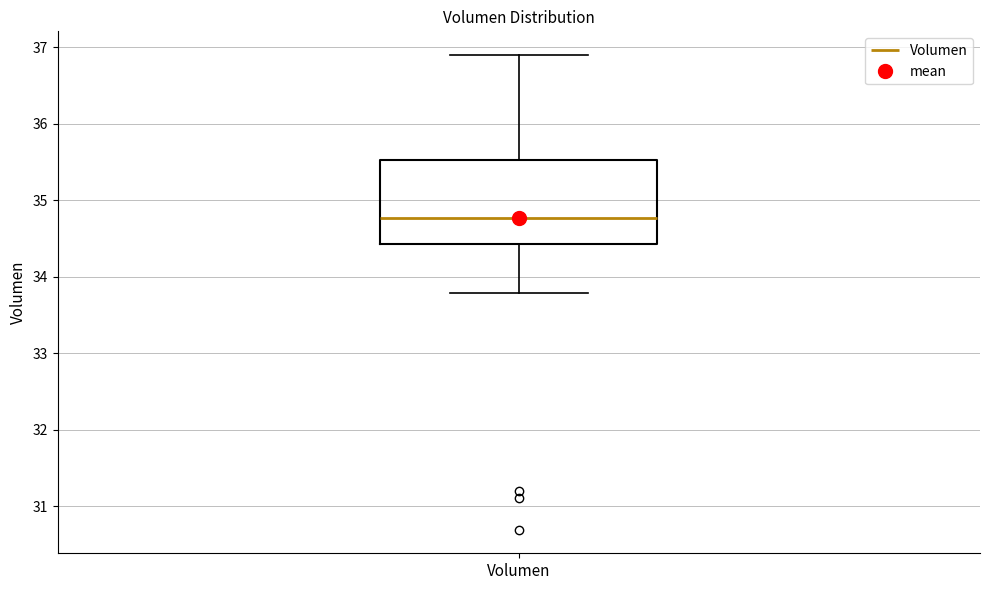

Transcribe this box plot: give where the median line is, the range the box spans, and where the two whiskers end, as read against the y-axis. The values are not printed on the chart, so give them approximately, as read against the axis.

median 34.8, box 34.4 to 35.5, whiskers 33.8 to 36.9